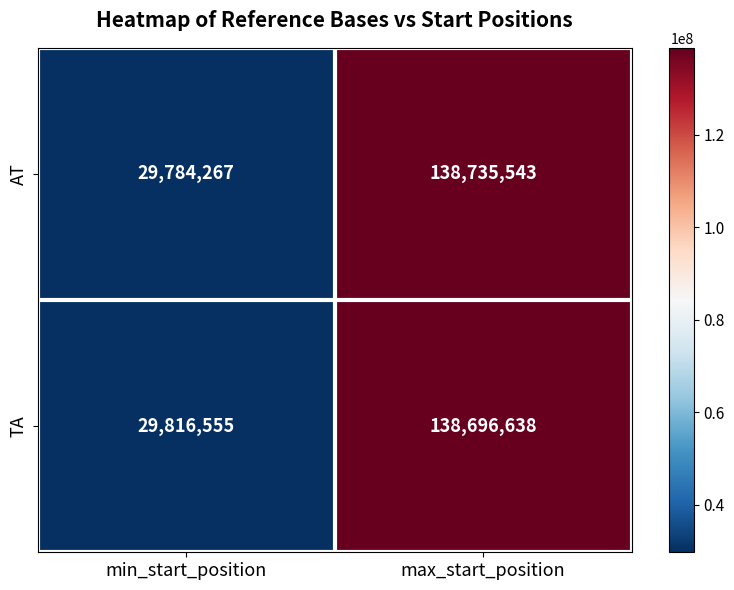

The value of TA at max_start_position is 82316705. True or false?

False